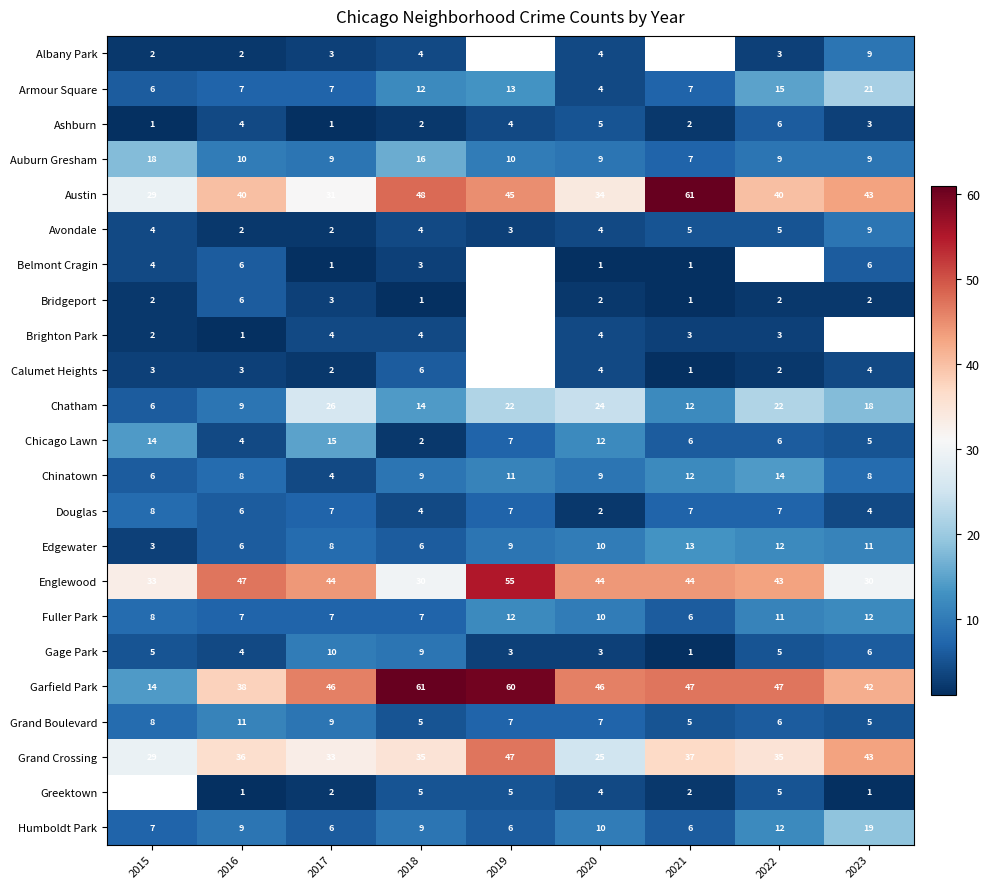

At which label does Edgewater reach its minimum?

2015